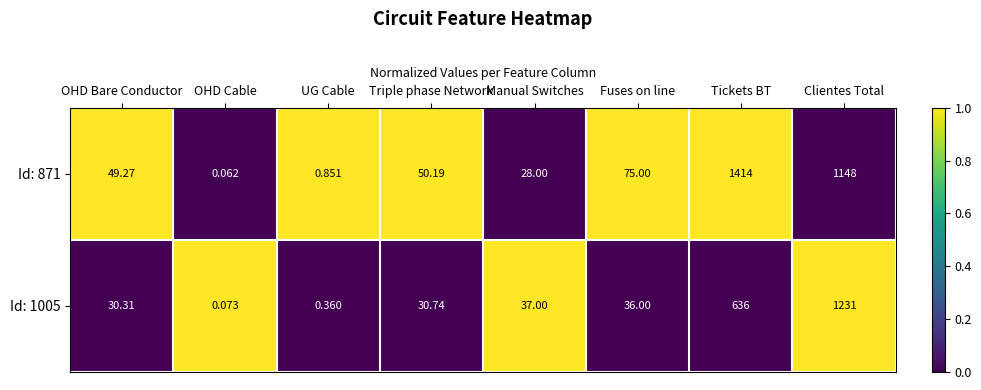

Which label corresponds to the largest value in the chart?

Tickets BT